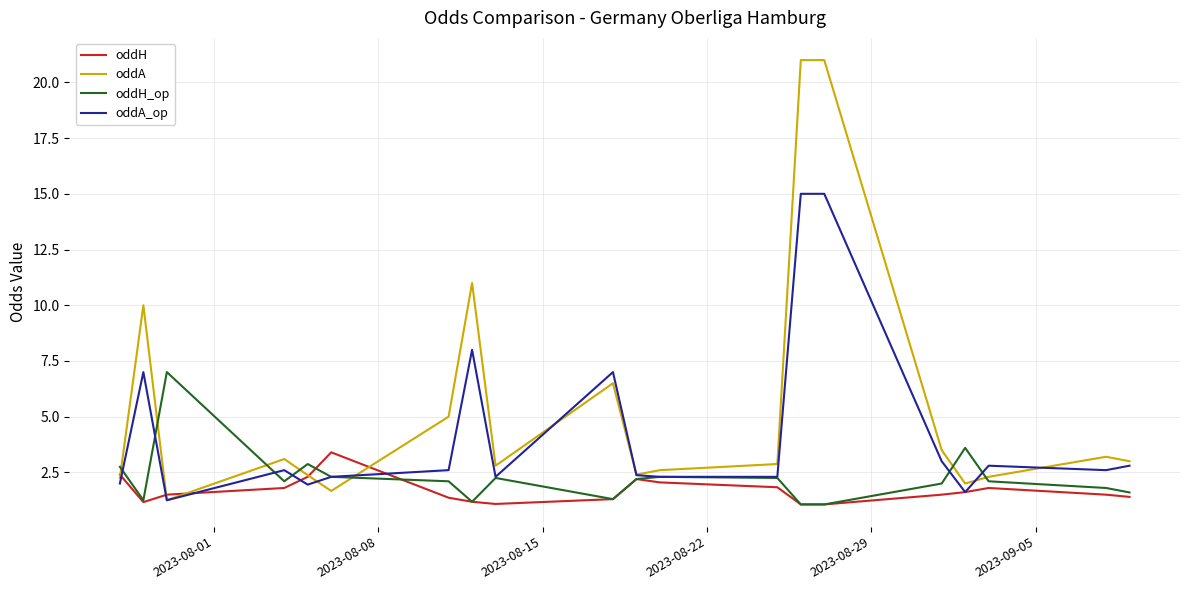

Which series has the largest range (max minus min)?

oddA